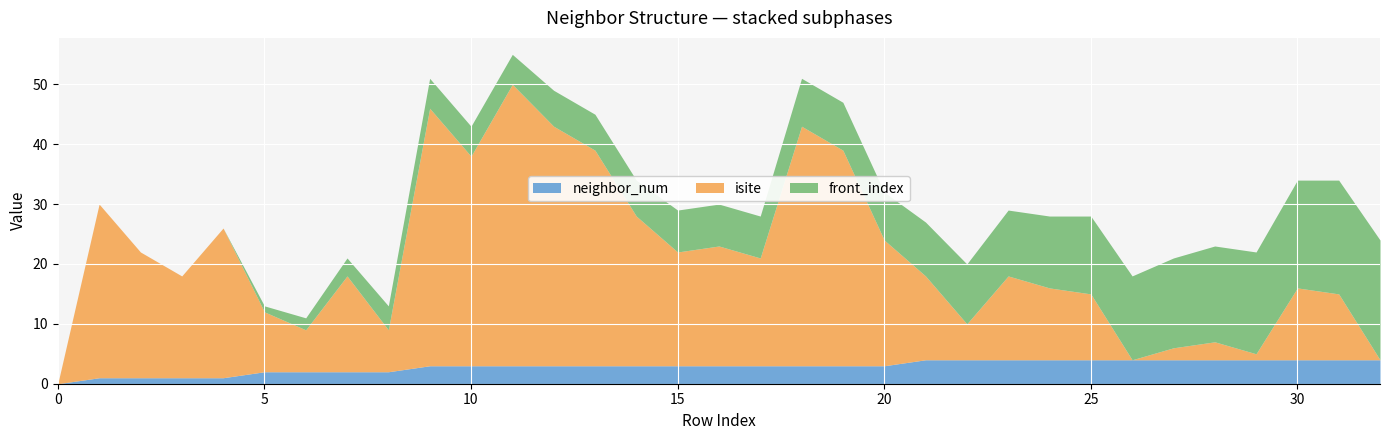

What is the maximum value for isite?

47